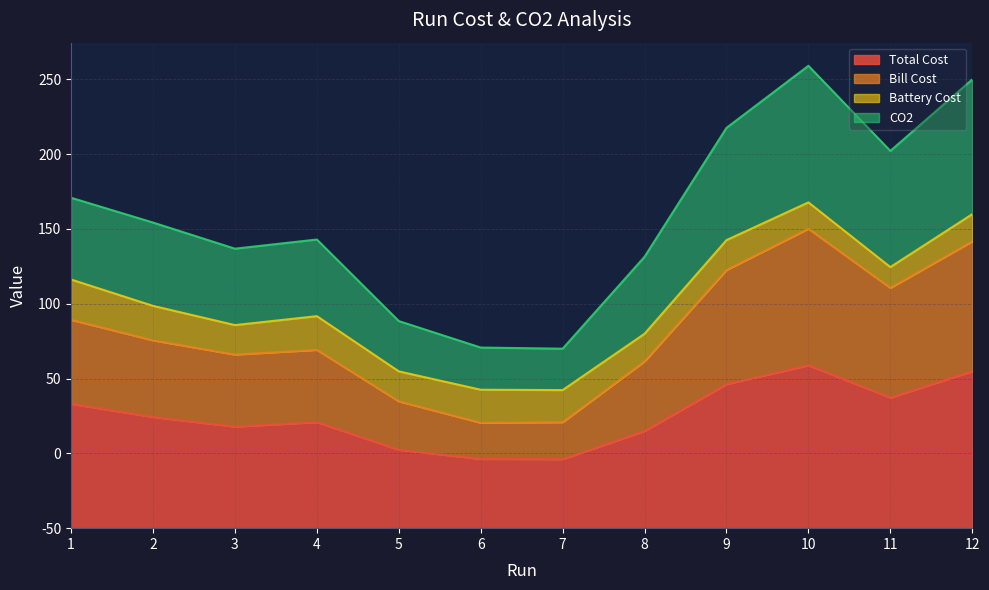

What are all the series names shown in the legend?

Total Cost, Bill Cost, Battery Cost, CO2